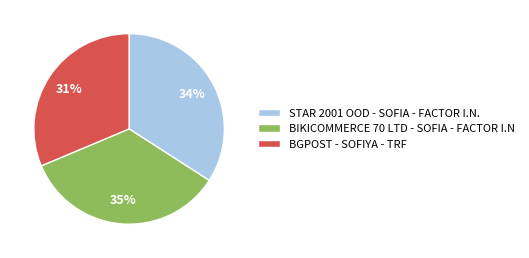

Between BGPOST - SOFIYA - TRF and STAR 2001 OOD - SOFIA - FACTOR I.N., which is larger?

STAR 2001 OOD - SOFIA - FACTOR I.N.